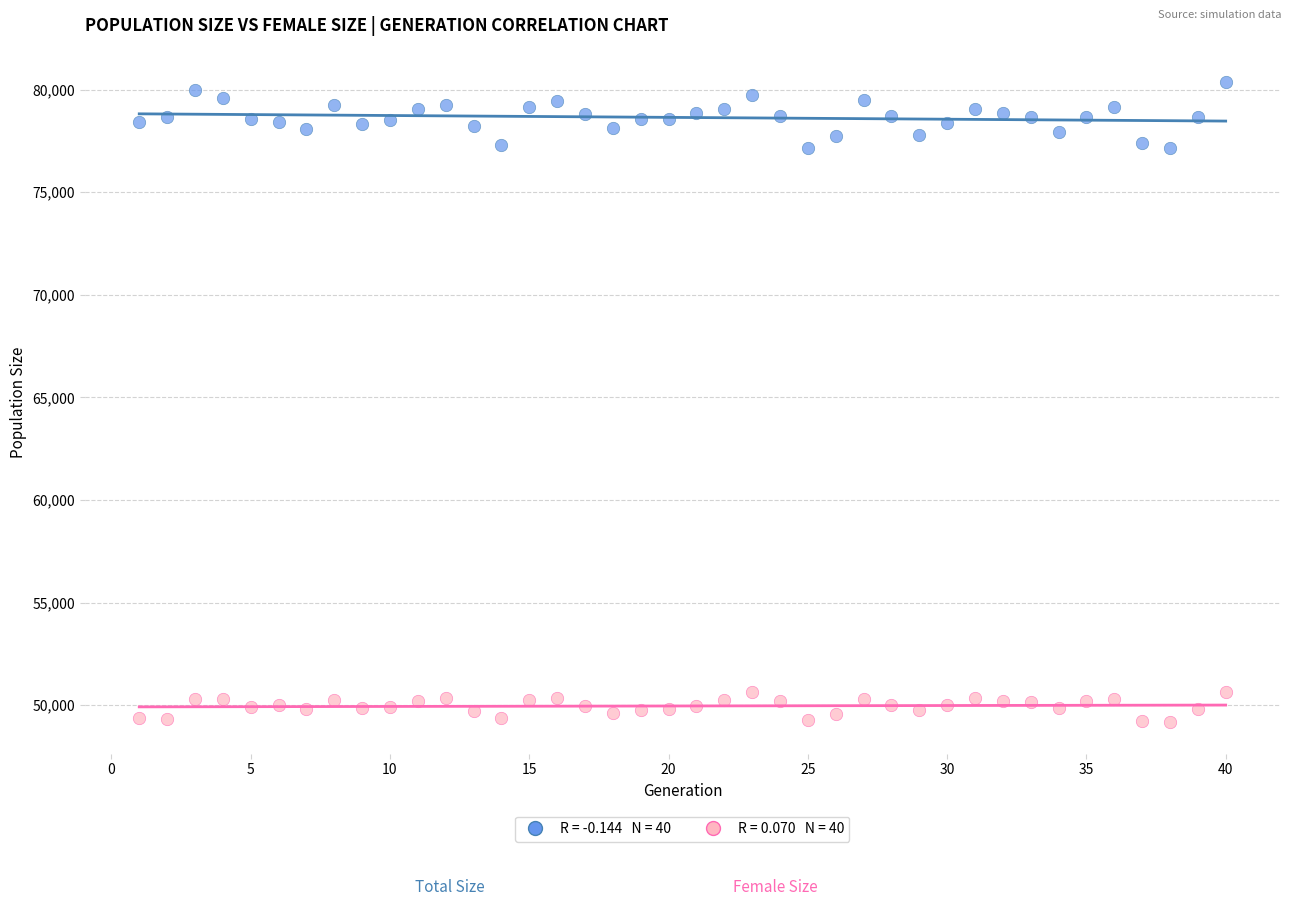

Across all data points, what is the range of X values (max minus min)?

39